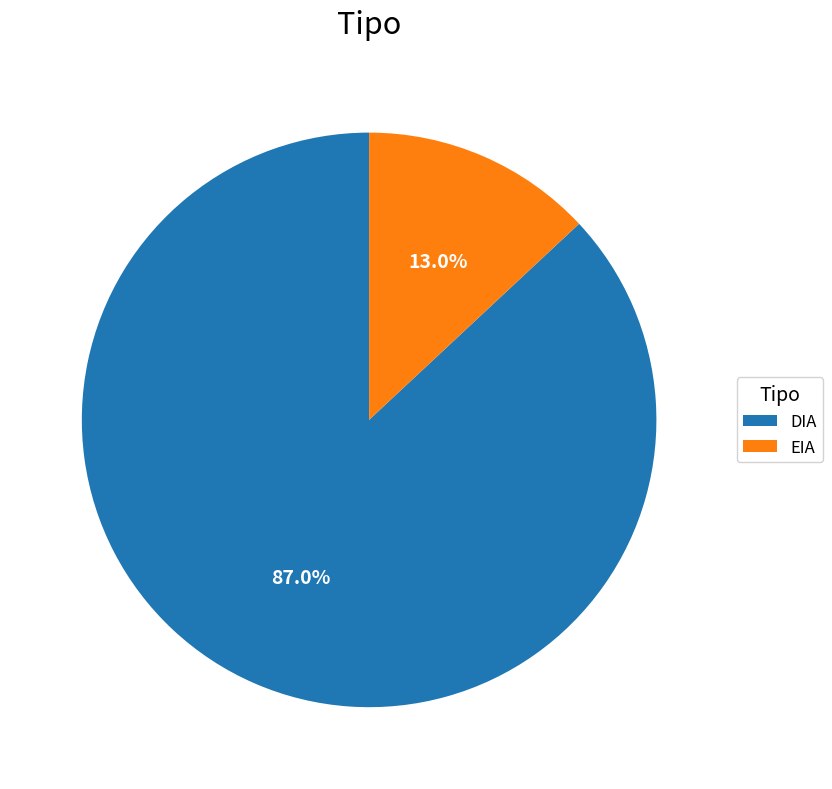

Does DIA represent more than half of the total?

Yes